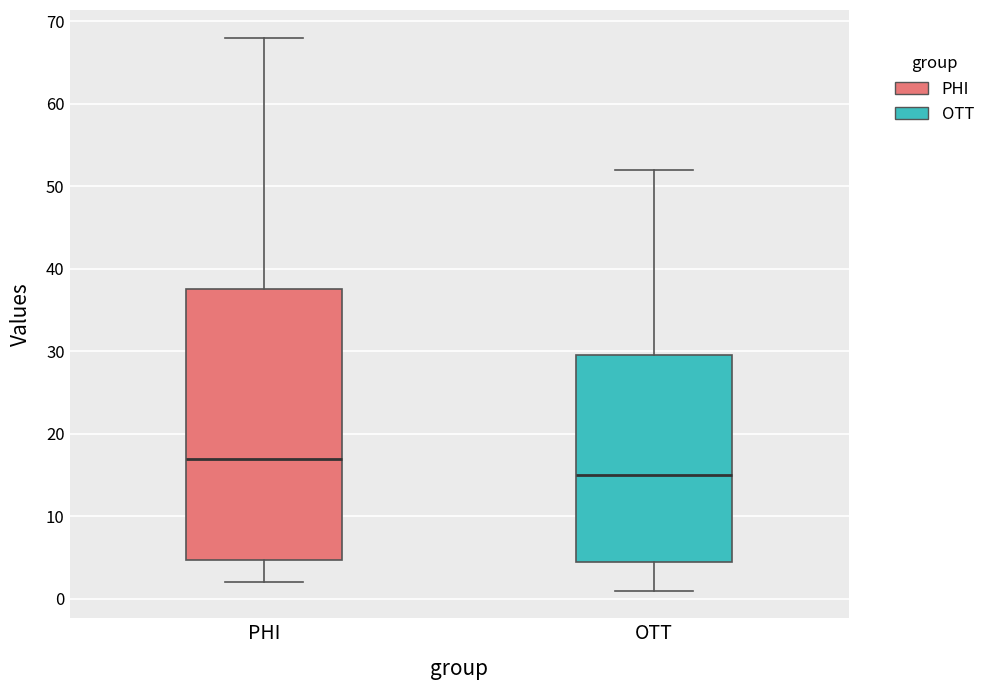

Where is the upper edge of the box for PHI on the y-axis? The values are not printed on the chart, so give them approximately, as read against the axis.

38